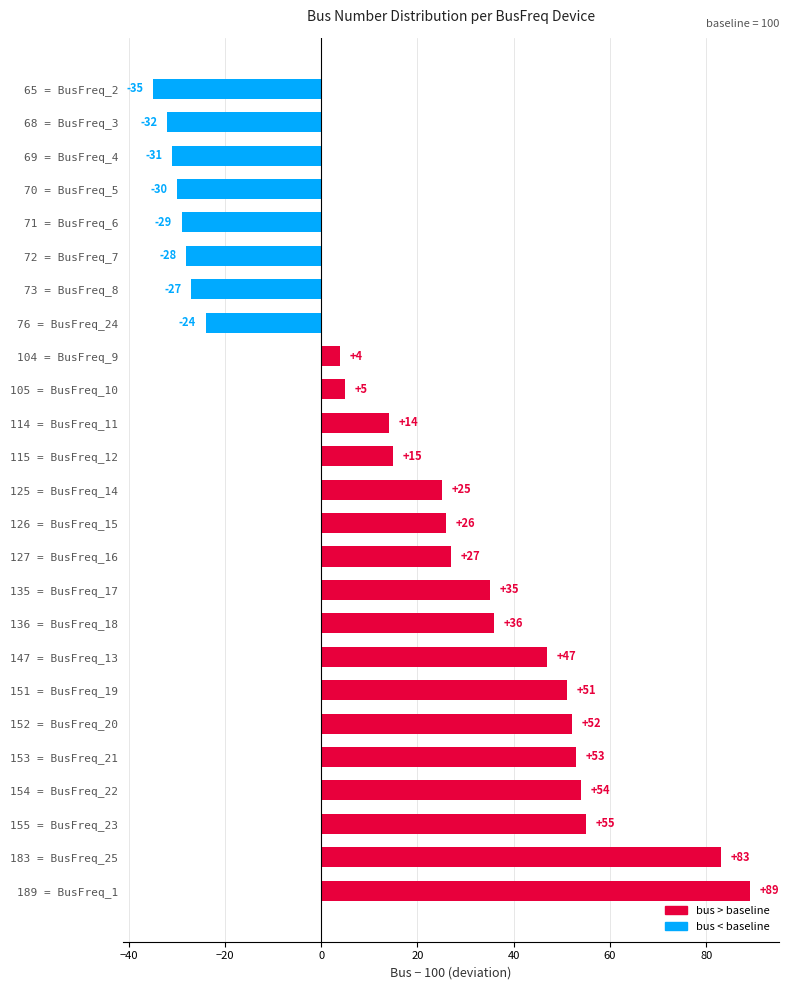

The value at 71 = BusFreq_6 is -39. True or false?

False